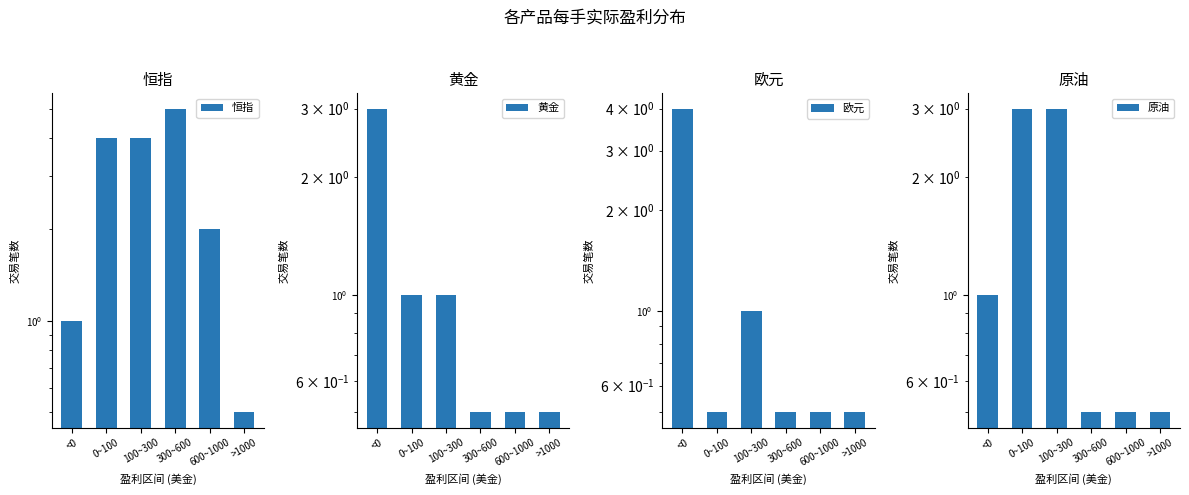

What is the minimum value for 欧元?

0.5